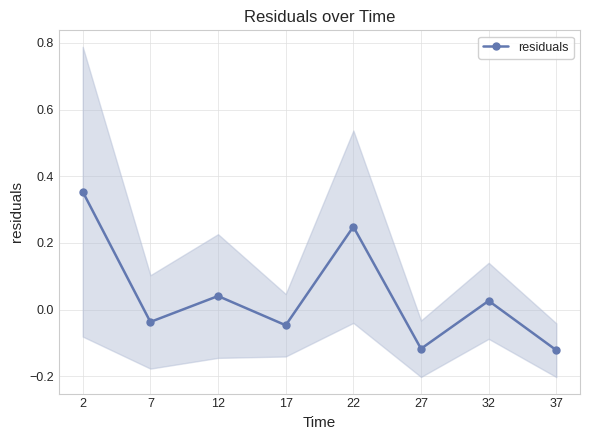

Which has a higher value, 17 or 7?

7